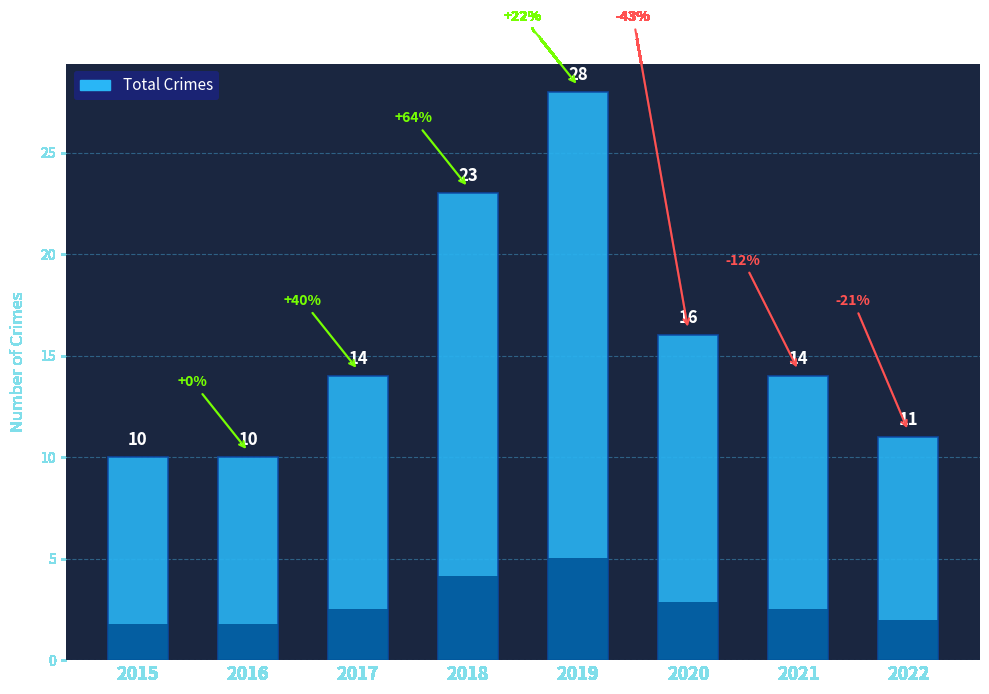

What is the value of the 3rd bar from the left?

14